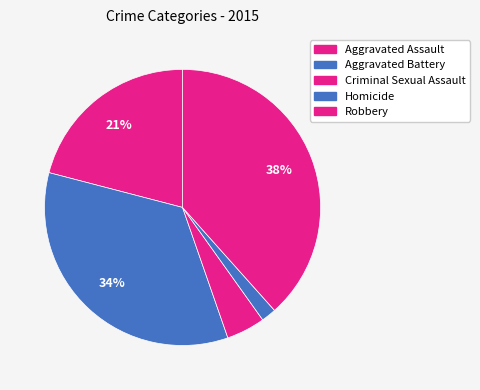

The Robbery slice represents 38% of the pie. True or false?

True